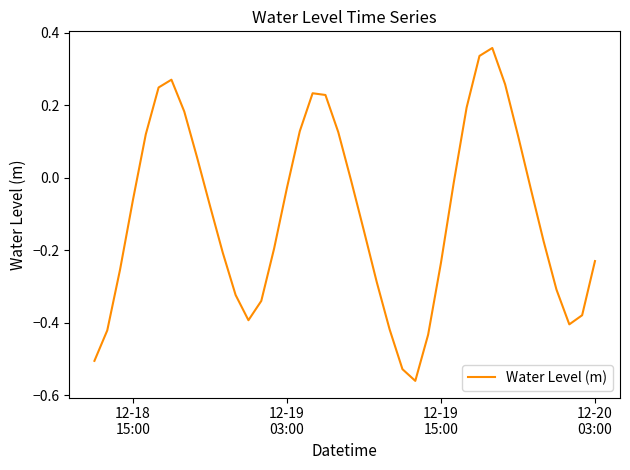

What is the difference between the maximum and minimum values?

0.9